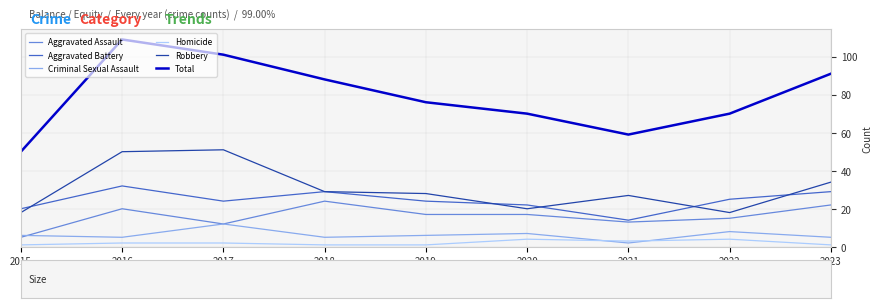

What is the average value of the Aggravated Battery series?

24